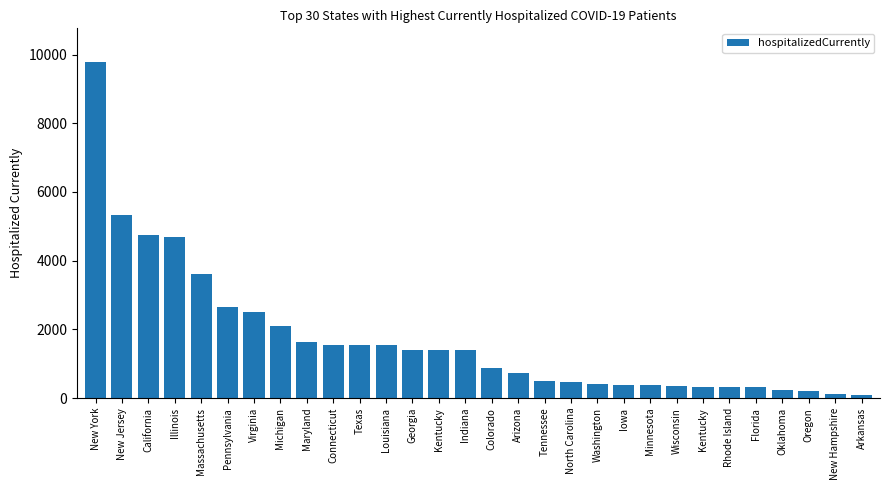

At which label is the value closest to 4943?

California